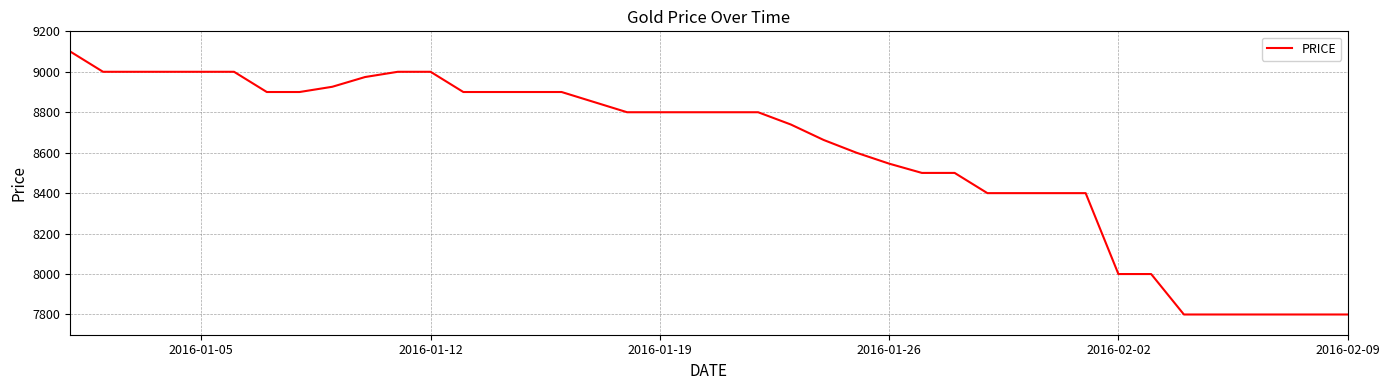

What is the smallest value displayed?

7800.0